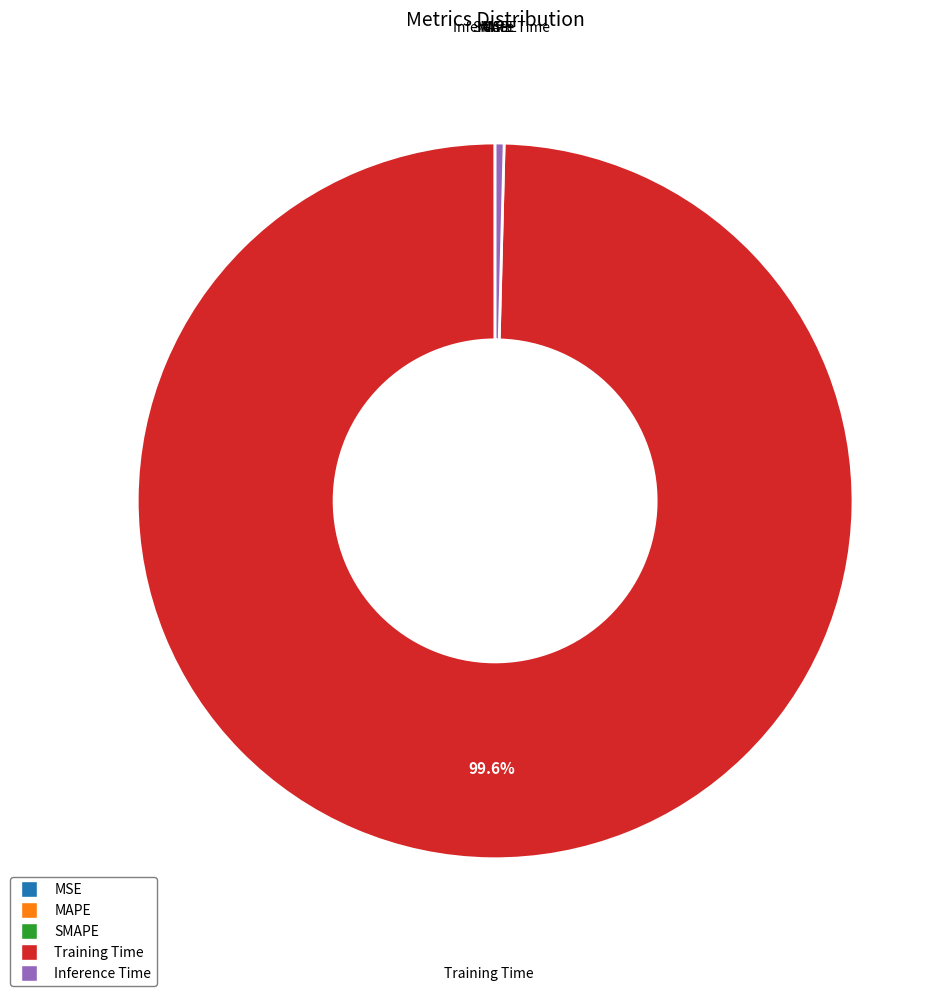

What is the majority slice?

Training Time